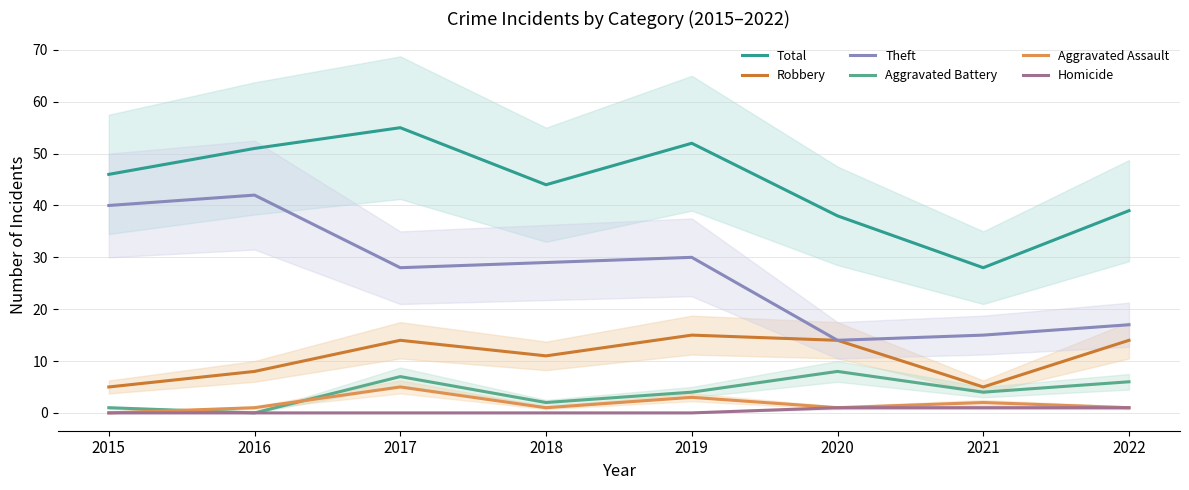

Where does the Theft series first go above 29?

2015